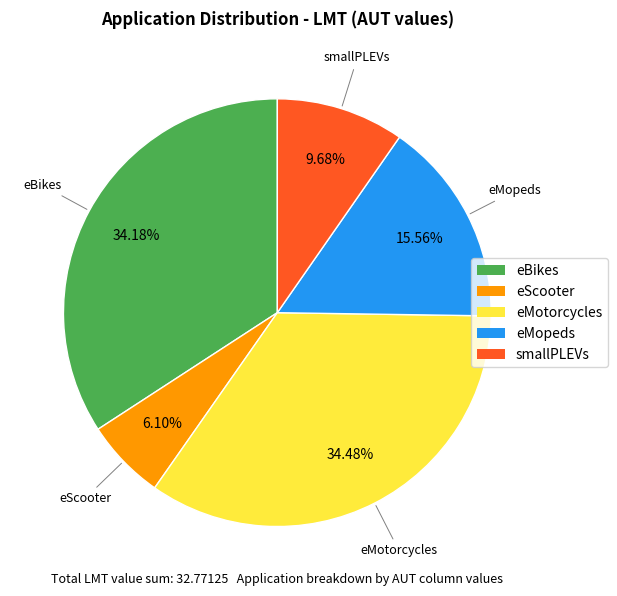

What is the smallest slice in the pie chart?

eScooter